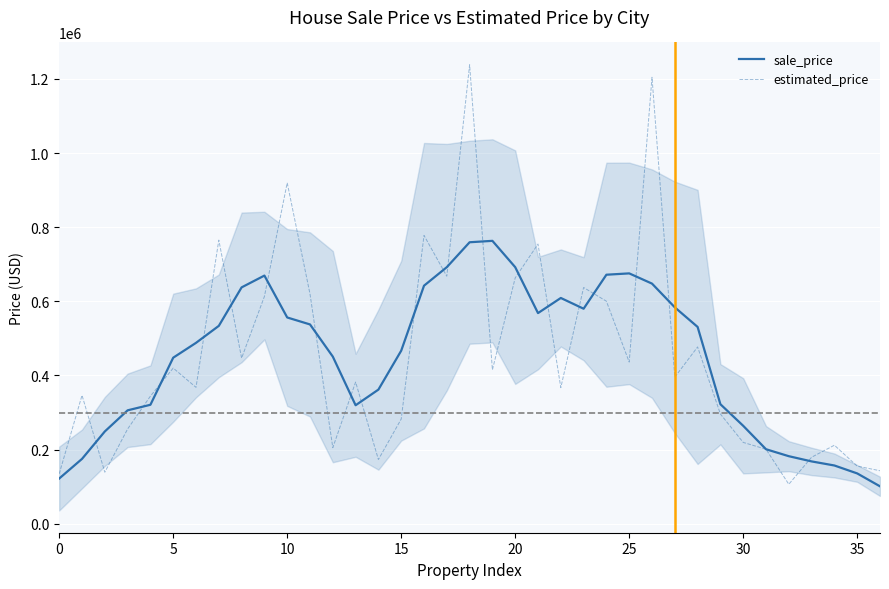

The value of estimated_price at 10 is 292239.9. True or false?

False